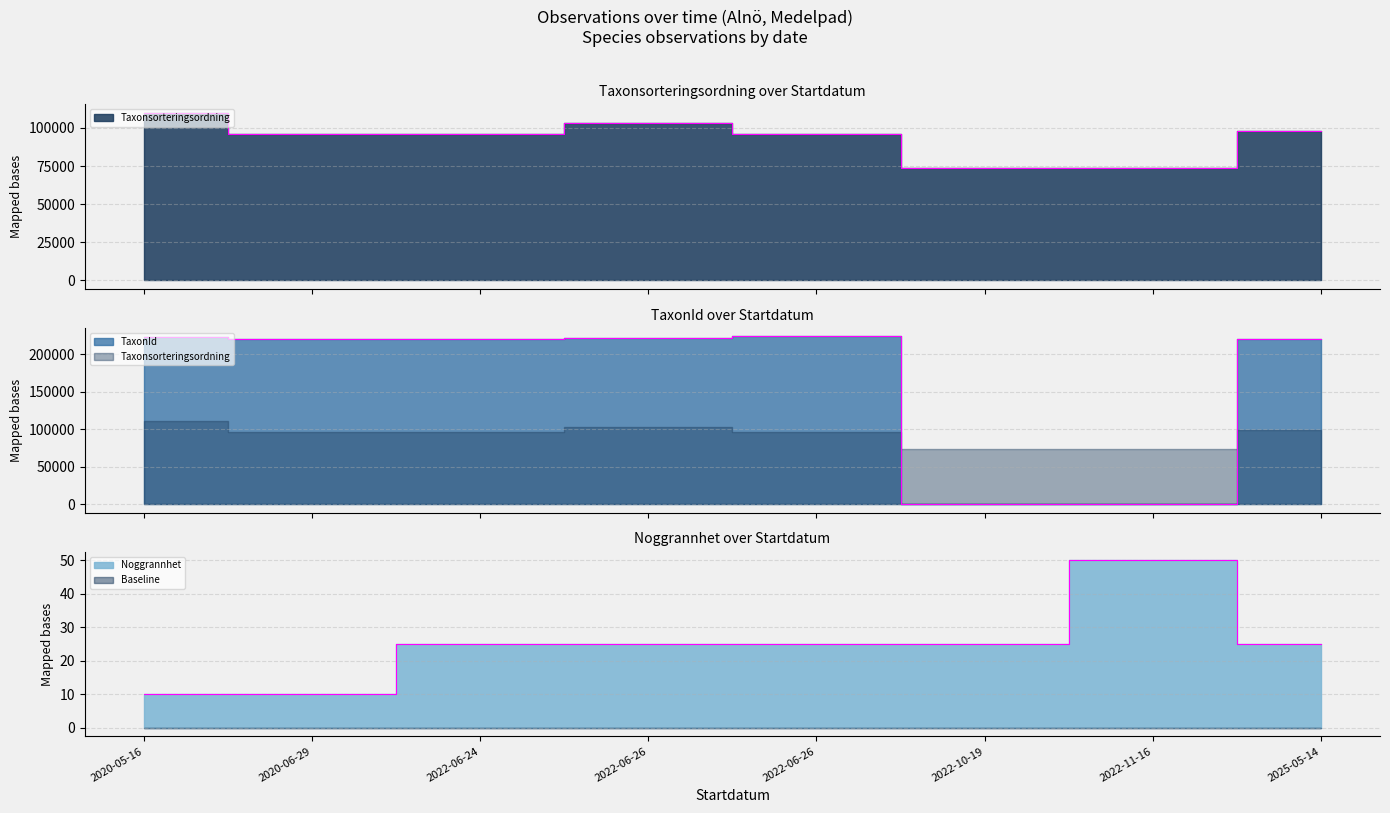

How many data points in Taxonsorteringsordning are above 96356?

3